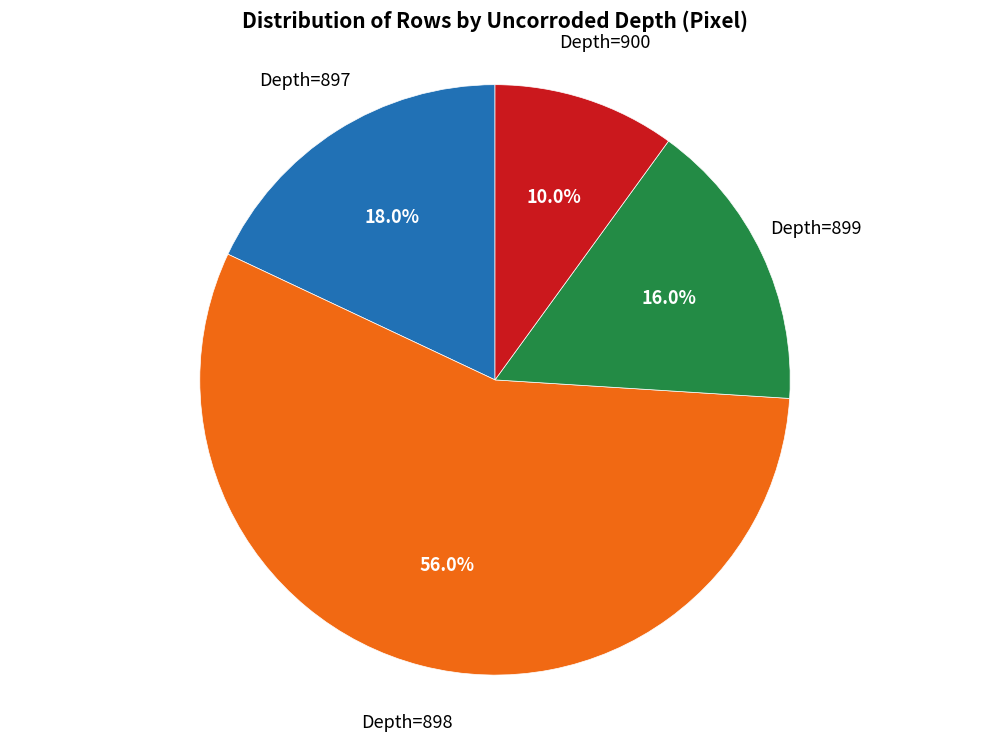

Does any single category account for the majority?

Yes